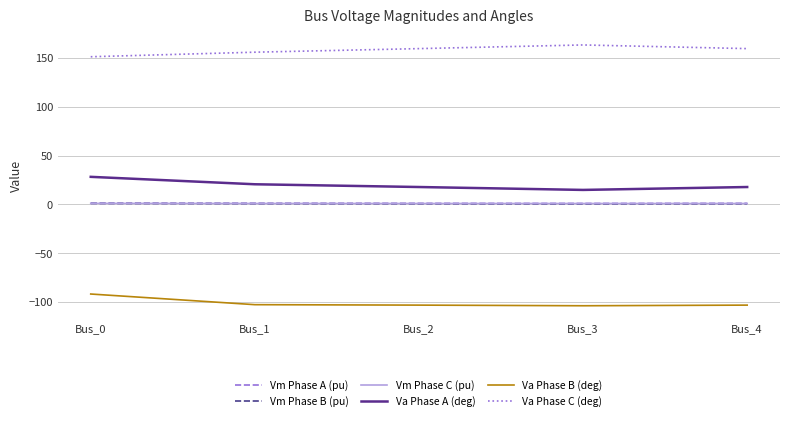

What is the average value of the Va Phase A (deg) series?

19.8